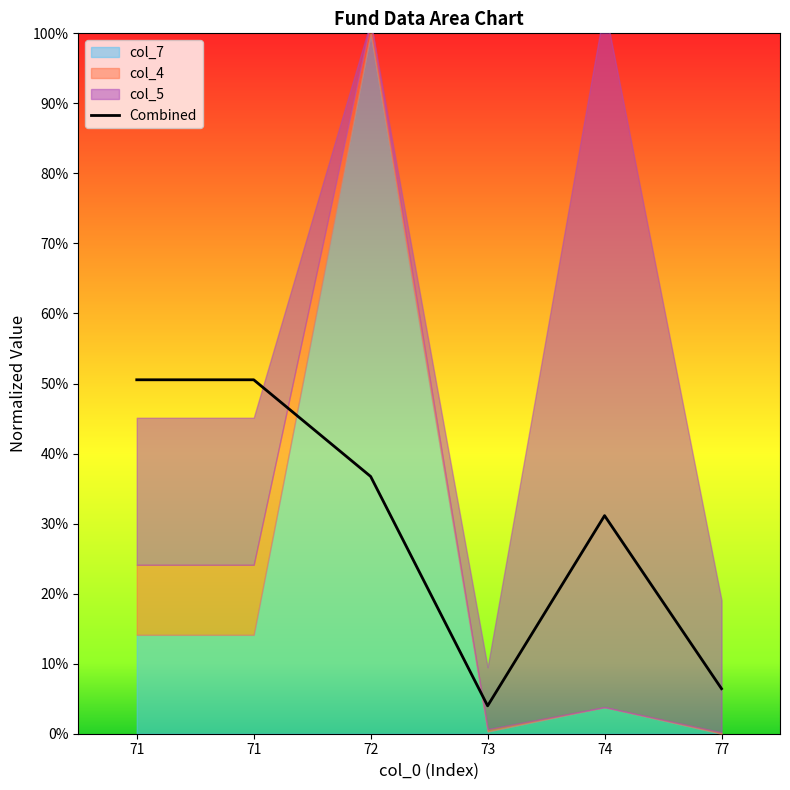

What is the sum of all values?

179.3